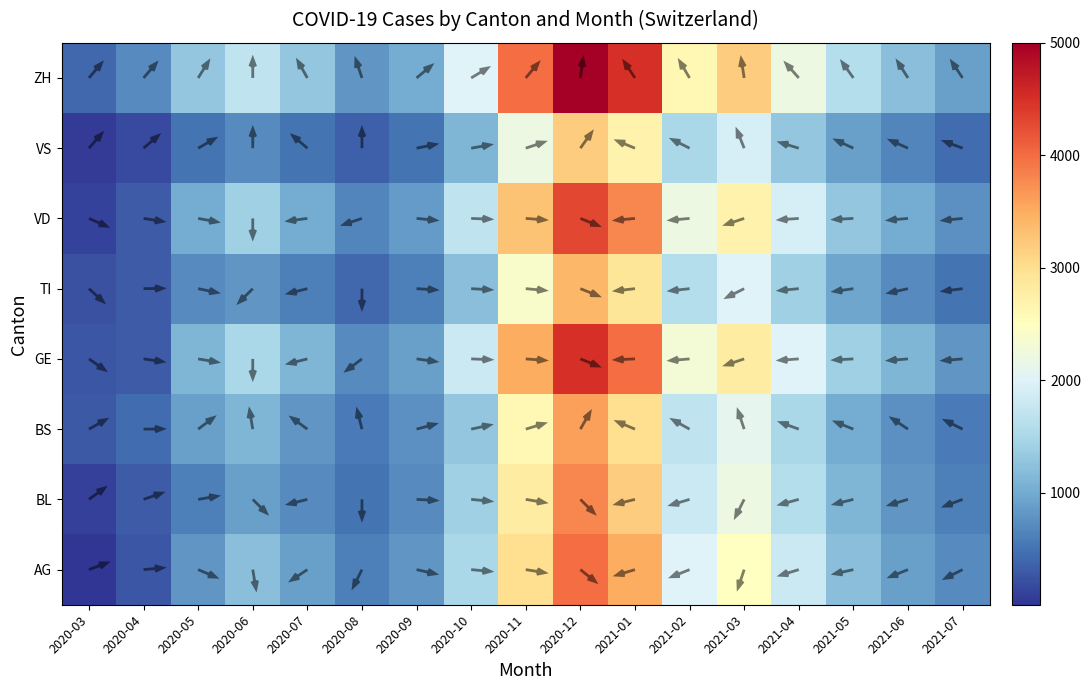

What is the difference between the ZH values at 2021-03 and 2020-07?

1900